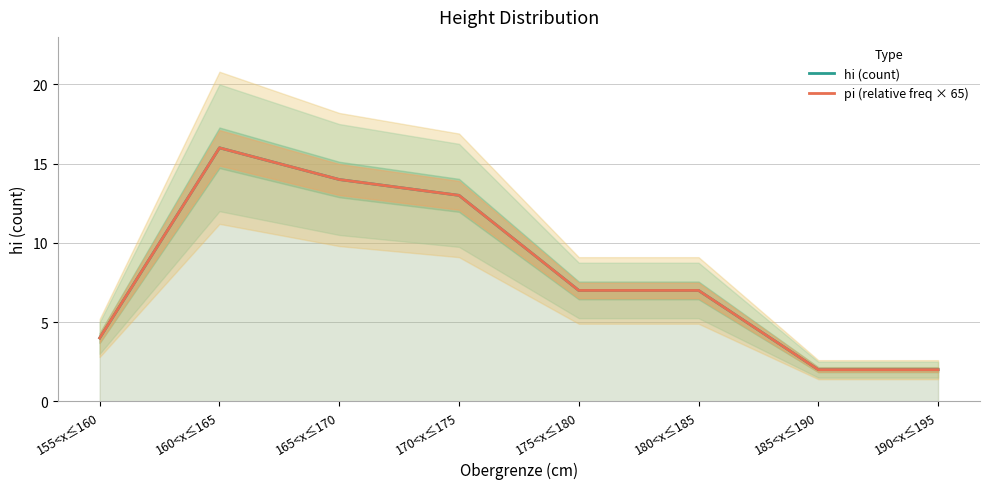

Reading right to left, transcribe all the data shown in this chart.

hi (count): 2	2	7	7	13	14	16	4
pi (relative freq × 65): 2	2	7	7	13	14	16	4